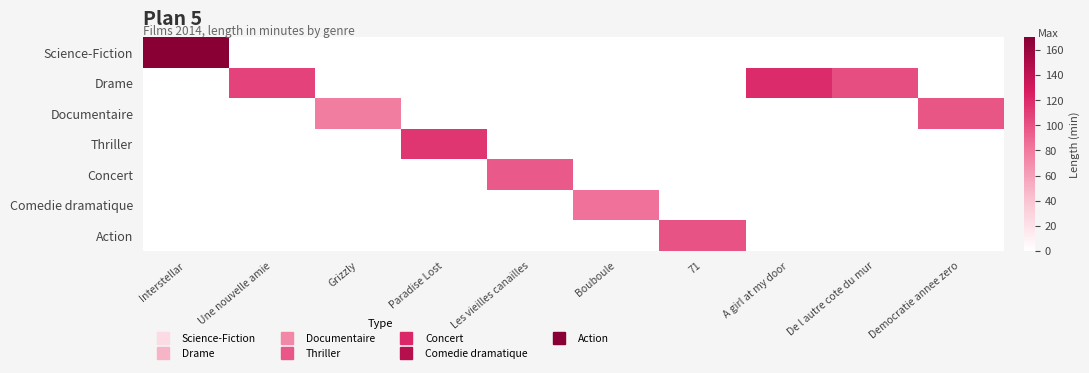

What is the greatest value displayed?

169